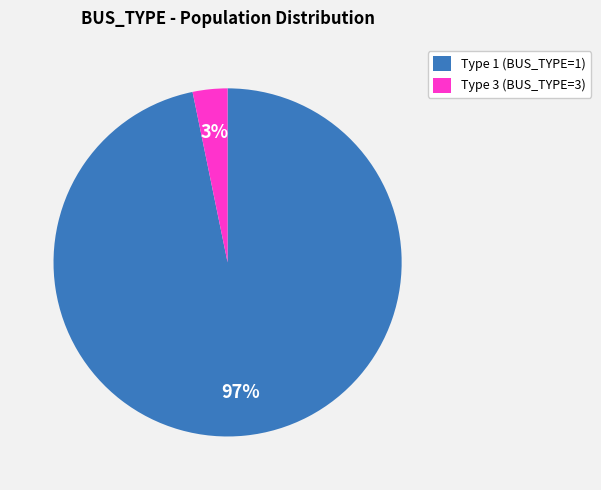

To the nearest percent, what is the average slice percentage?

50%